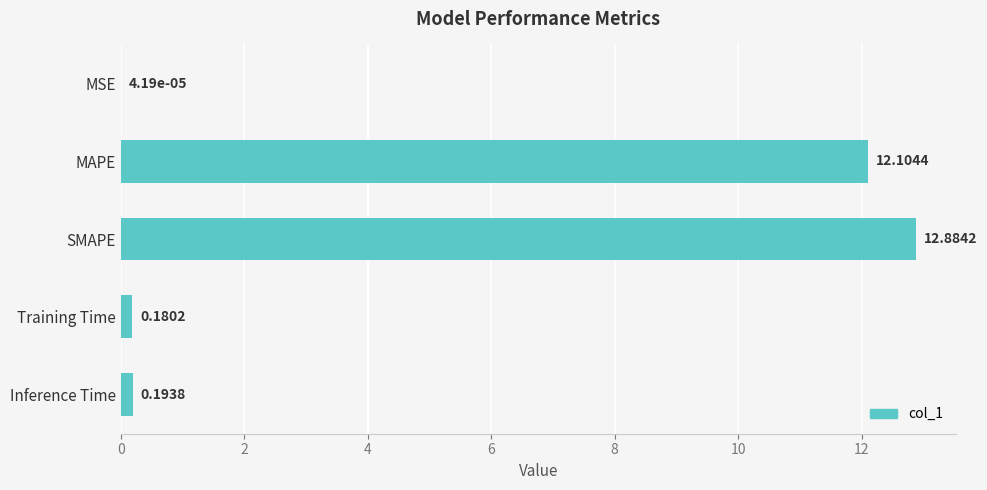

What is the change in value from MSE to MAPE?

+12.1